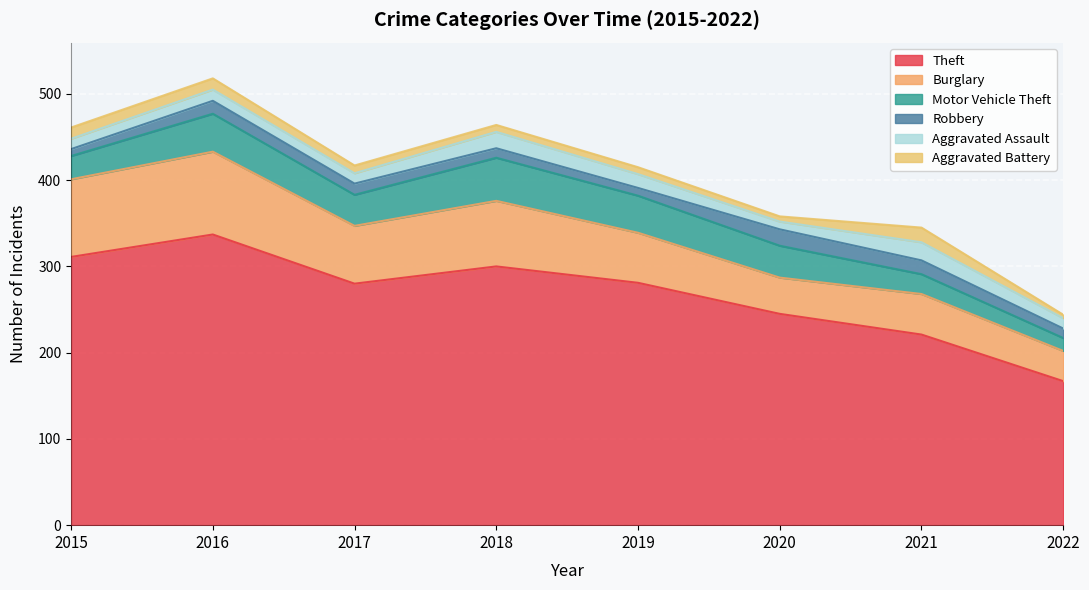

True or false: Motor Vehicle Theft has more than 0 interior local peaks.

True